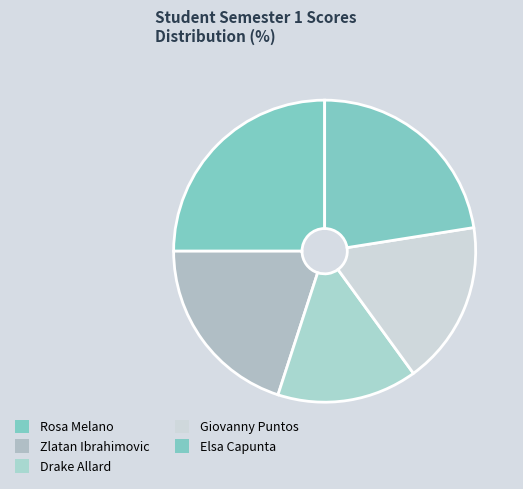

What percentage is NOT represented by Giovanny Puntos?

82.5%